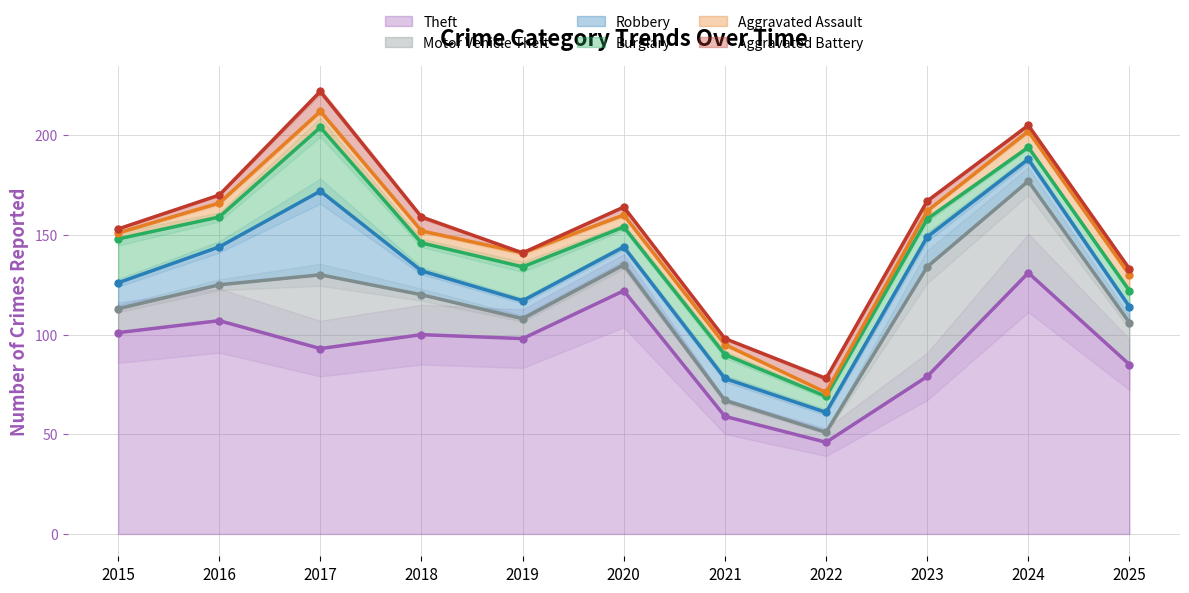

Reading left to right, what are all the values shown in this chart?

Theft: 2015=101	2016=107	2017=93	2018=100	2019=98	2020=122	2021=59	2022=46	2023=79	2024=131	2025=85
Motor Vehicle Theft: 2015=12	2016=18	2017=37	2018=20	2019=10	2020=13	2021=8	2022=5	2023=55	2024=46	2025=21
Robbery: 2015=13	2016=19	2017=42	2018=12	2019=9	2020=9	2021=11	2022=10	2023=15	2024=11	2025=8
Burglary: 2015=22	2016=15	2017=32	2018=14	2019=17	2020=10	2021=12	2022=8	2023=9	2024=6	2025=8
Aggravated Assault: 2015=3	2016=7	2017=8	2018=6	2019=7	2020=6	2021=5	2022=2	2023=4	2024=8	2025=8
Aggravated Battery: 2015=2	2016=4	2017=10	2018=7	2019=0	2020=4	2021=3	2022=7	2023=5	2024=3	2025=3